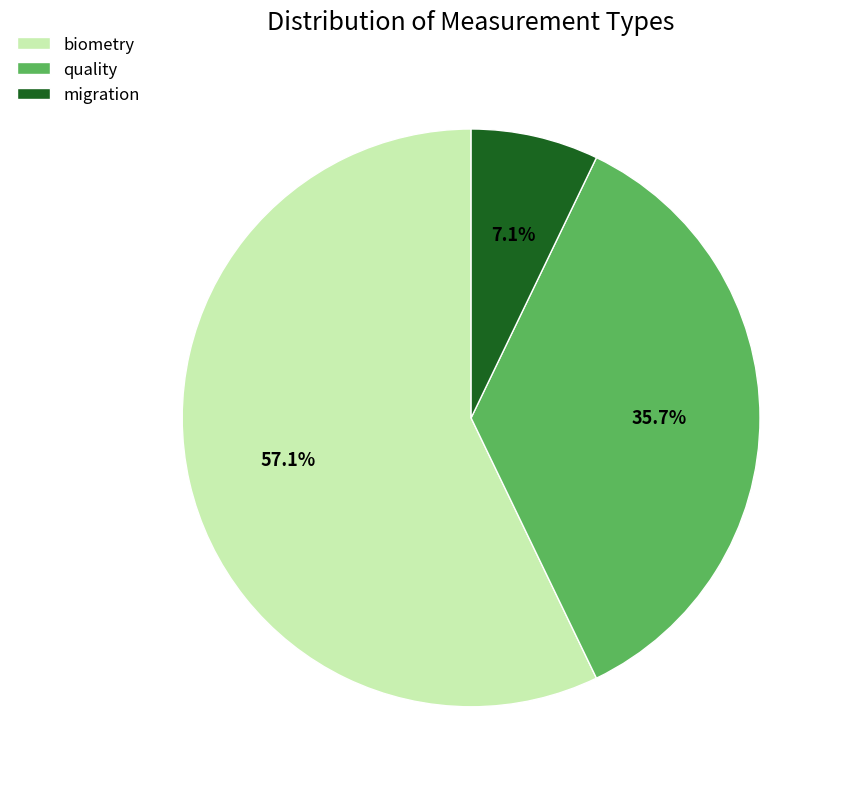

What is the majority slice?

biometry